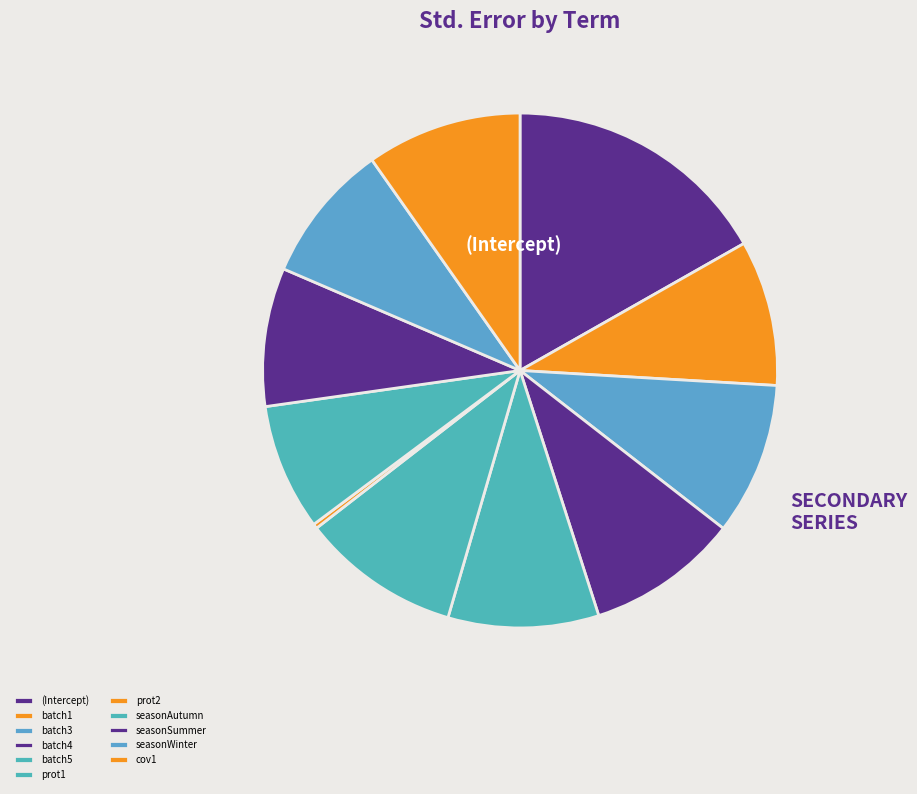

Count the number of slices in the pie.

11